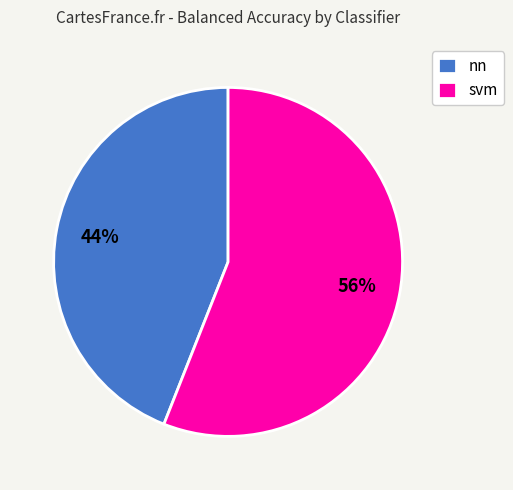

Is there any slice that represents more than half of the pie?

Yes